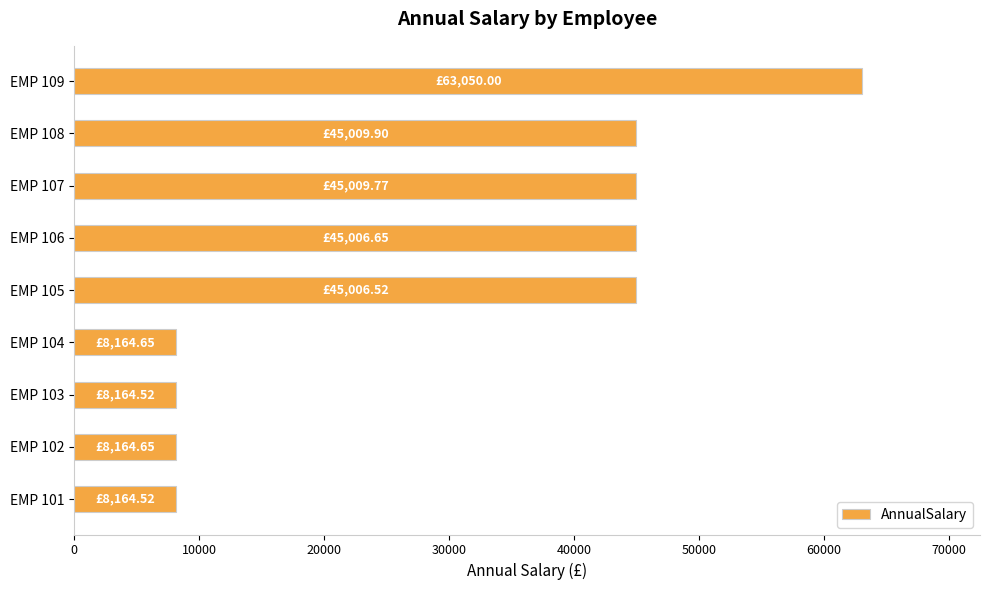

What is the sum of all values?

275741.2